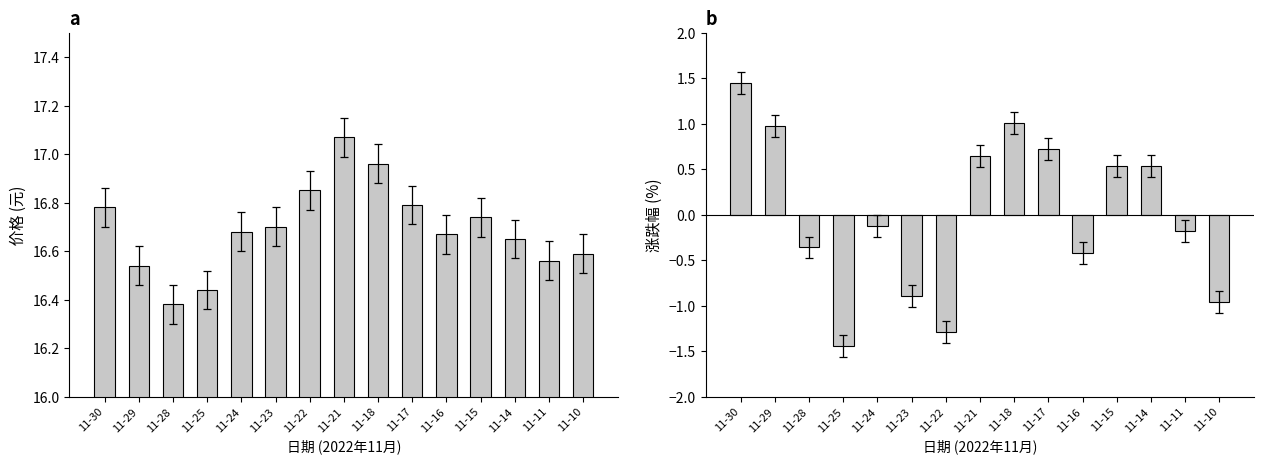

What is the minimum value for 价格?

16.4